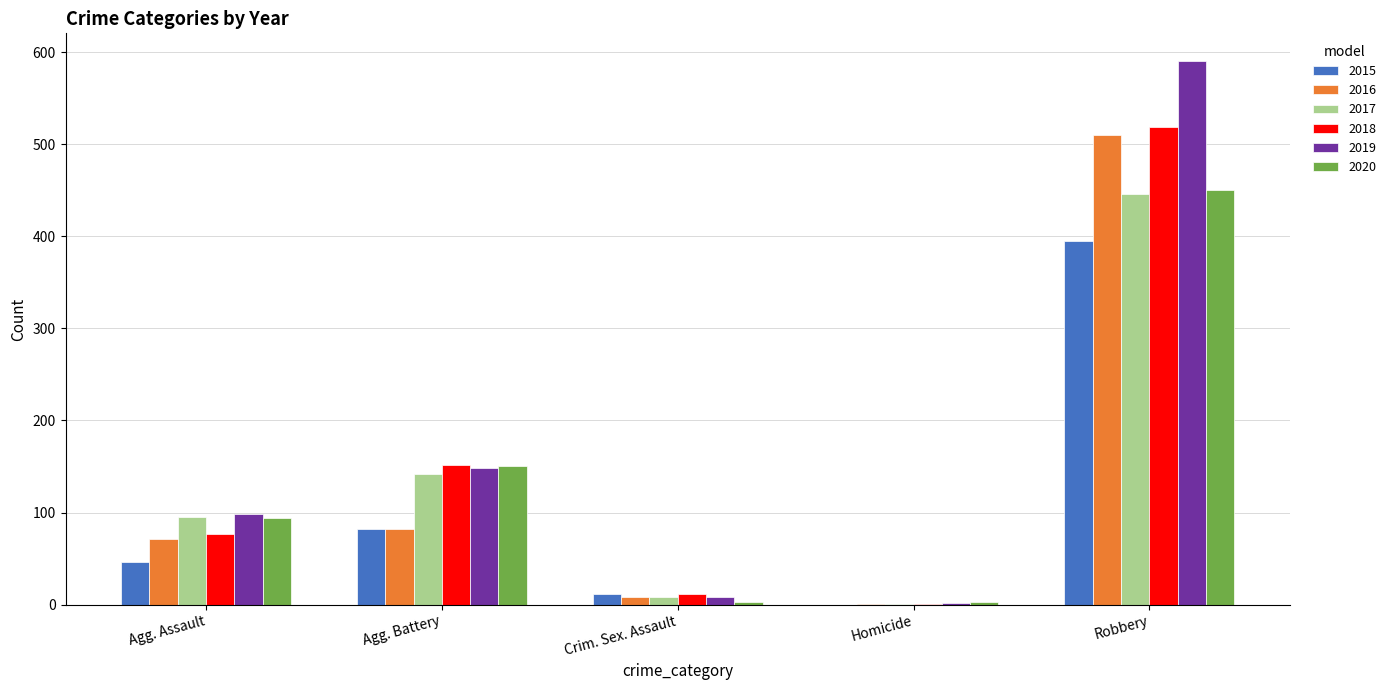

Is the value of 2019 at Crim. Sex. Assault greater than the value of 2016 at Agg. Battery?

No